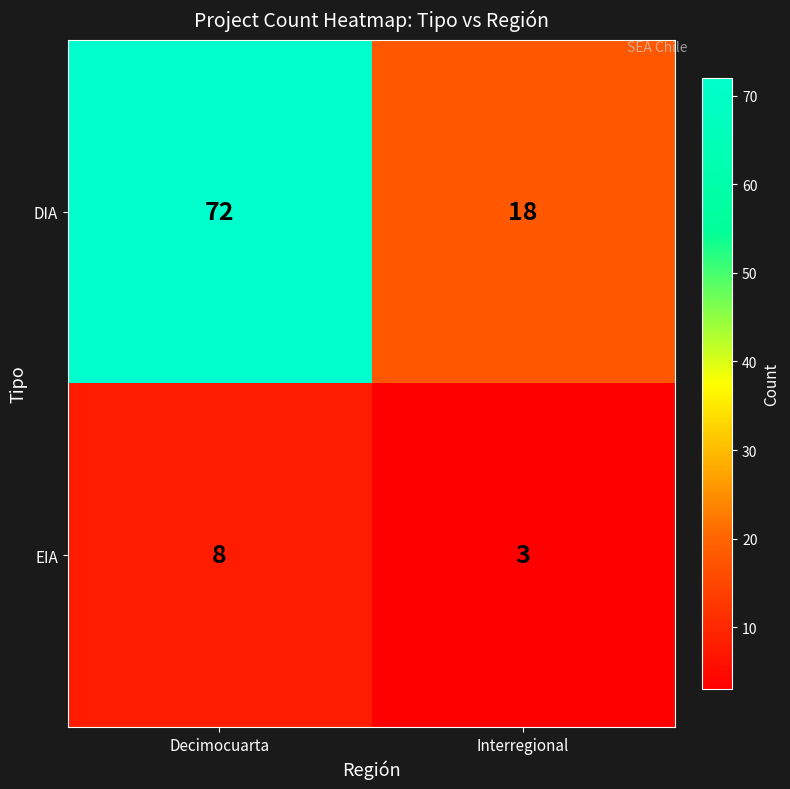

What is the smallest value displayed?

3